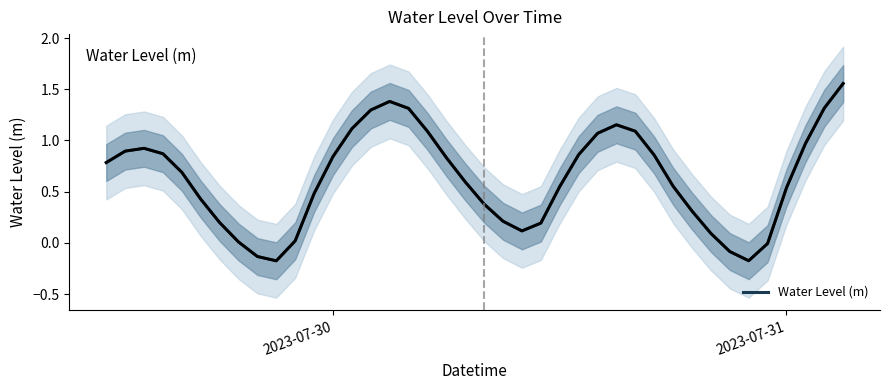

Is it true that Water Level (m) equals 1.3 at 2023-07-30?

False